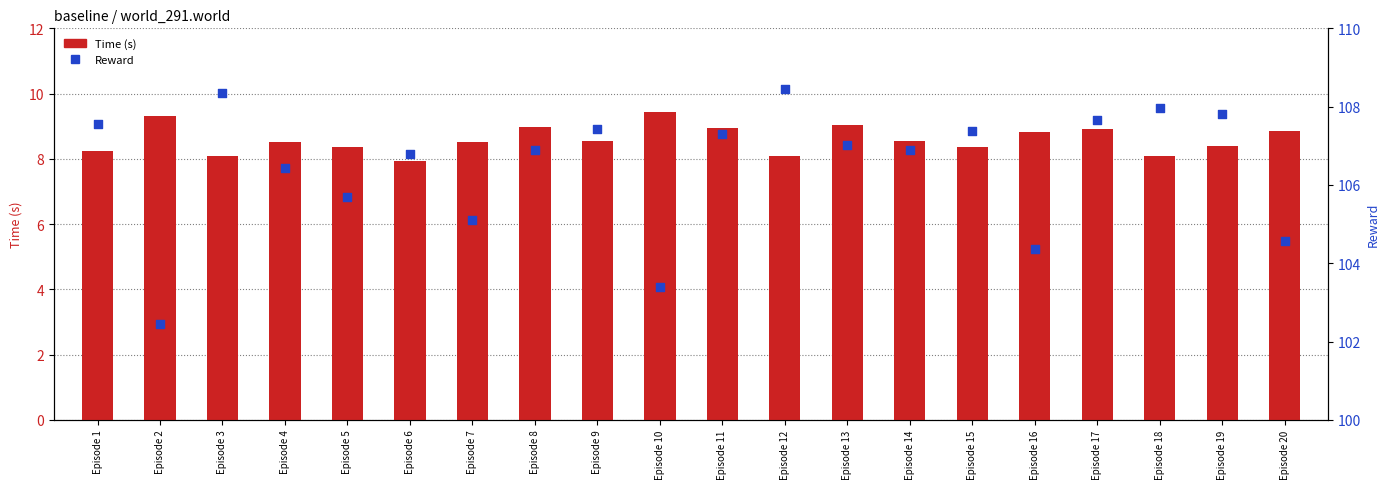

At how many categories does at least one series exceed 64?

20